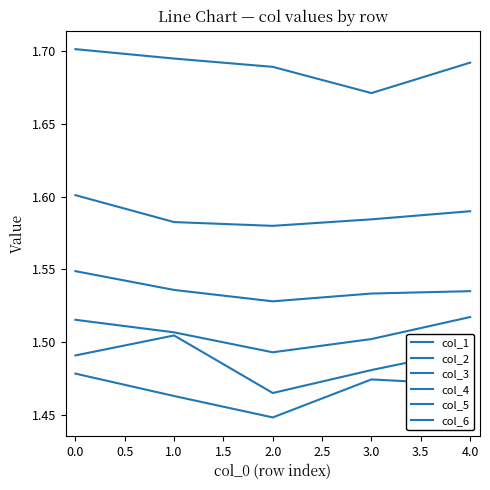

The col_2 series shows 1.6 at 0.0. True or false?

True